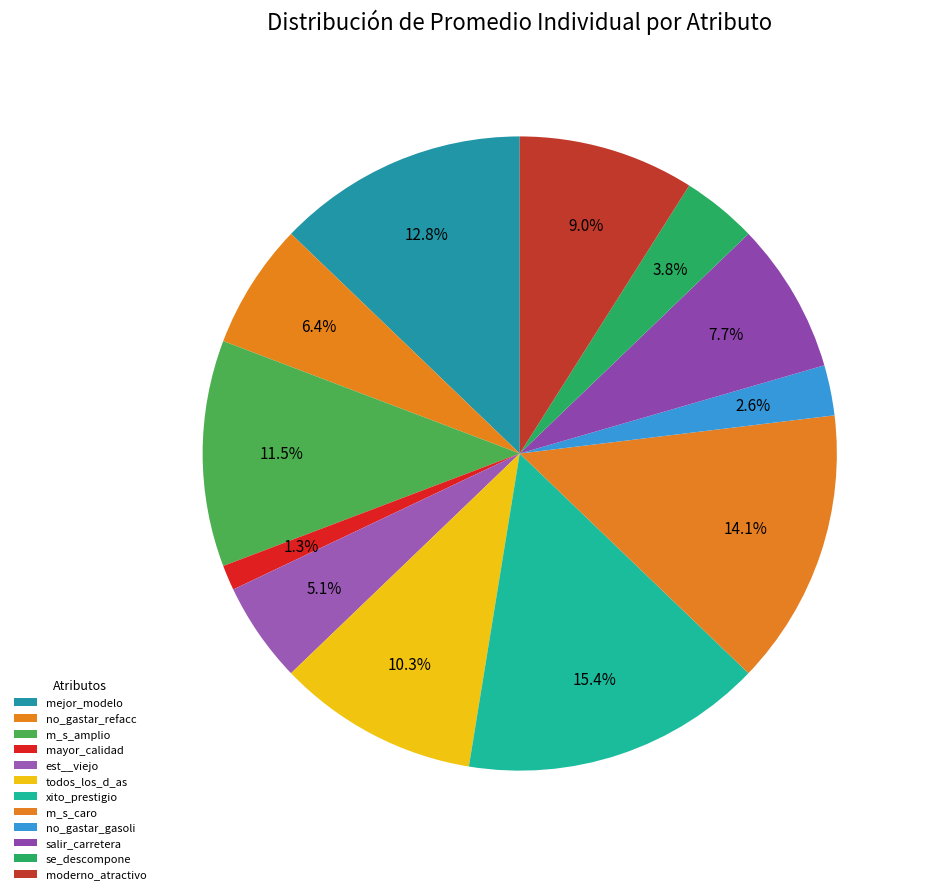

How many segments does this pie chart have?

12